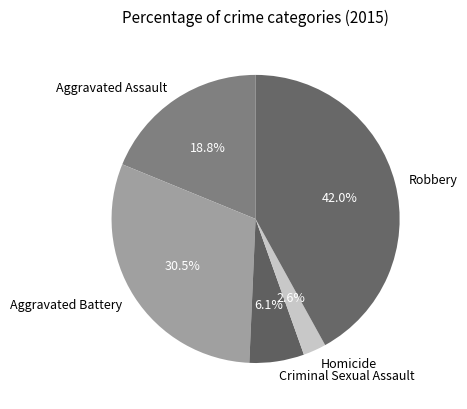

Does Robbery account for over 50% of the chart?

No